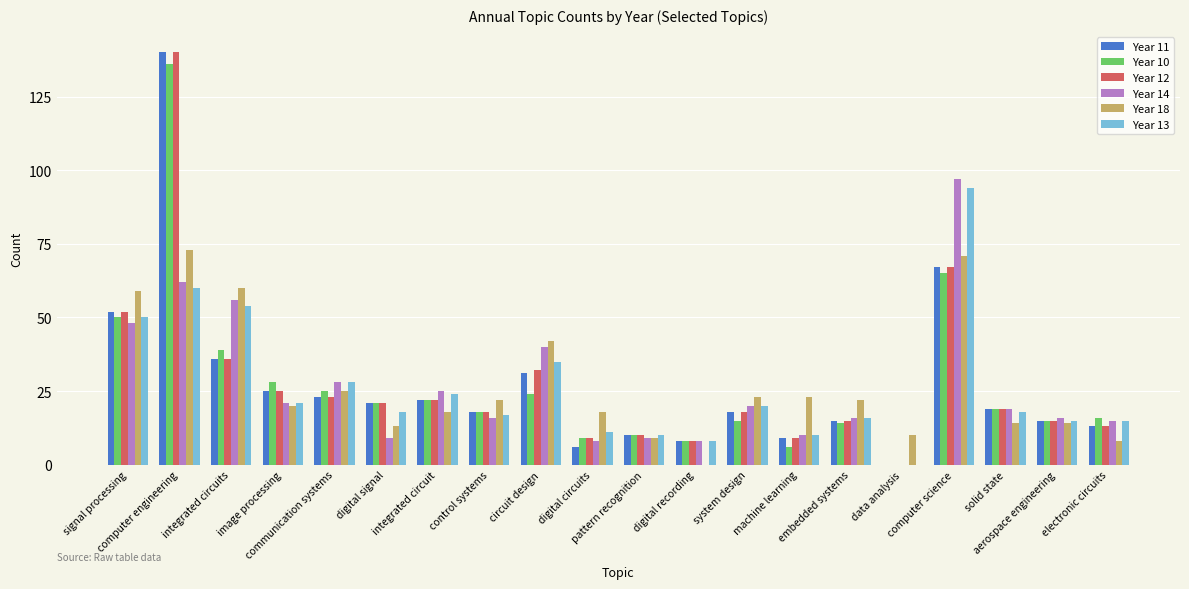

What is the approximate value of Year 11 at aerospace engineering, to the nearest 10?

20